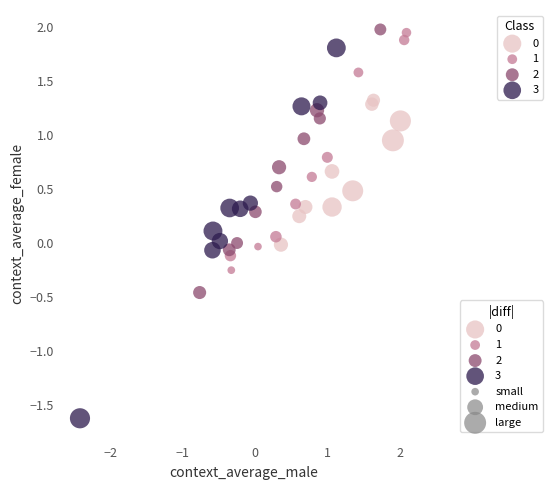

Which series contains the lowest Y value?

3